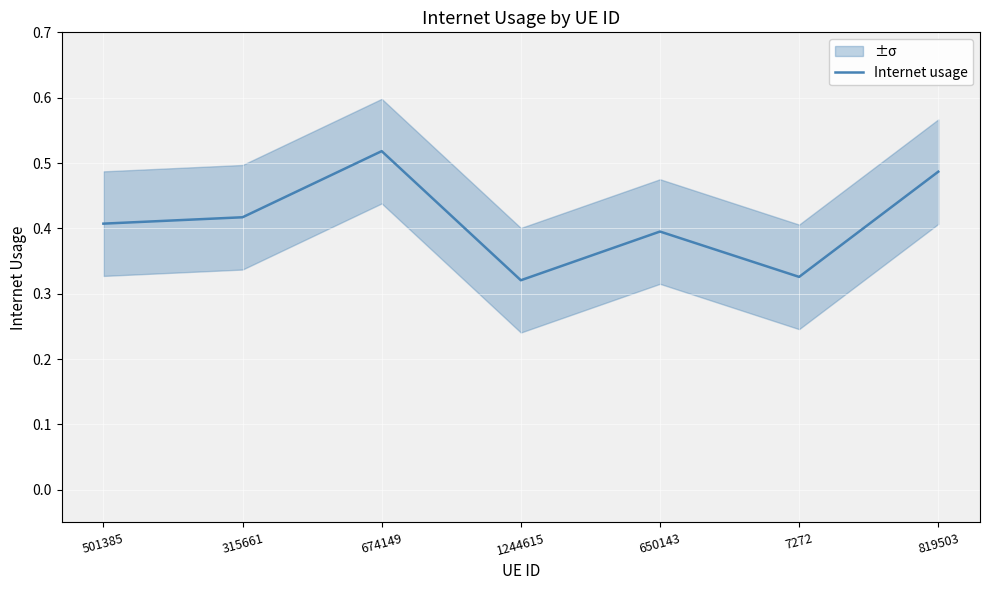

The value at 315661 is 0.4. True or false?

True